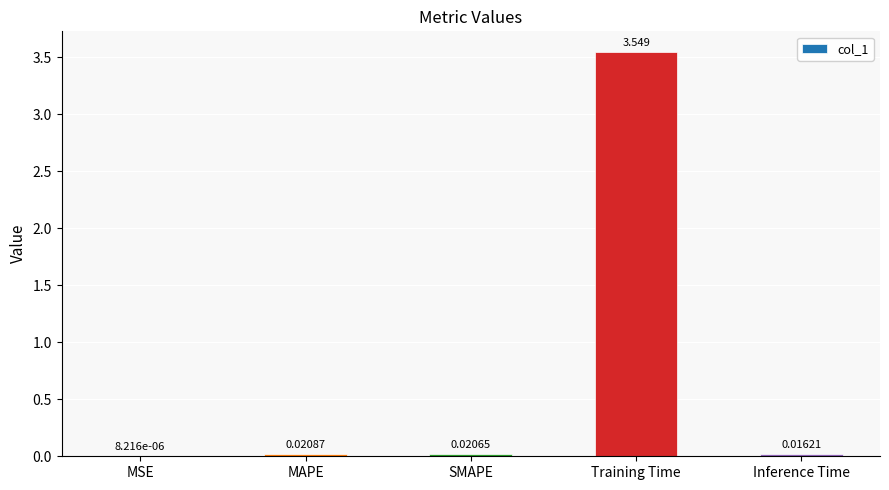

Which has a higher value, SMAPE or Inference Time?

SMAPE